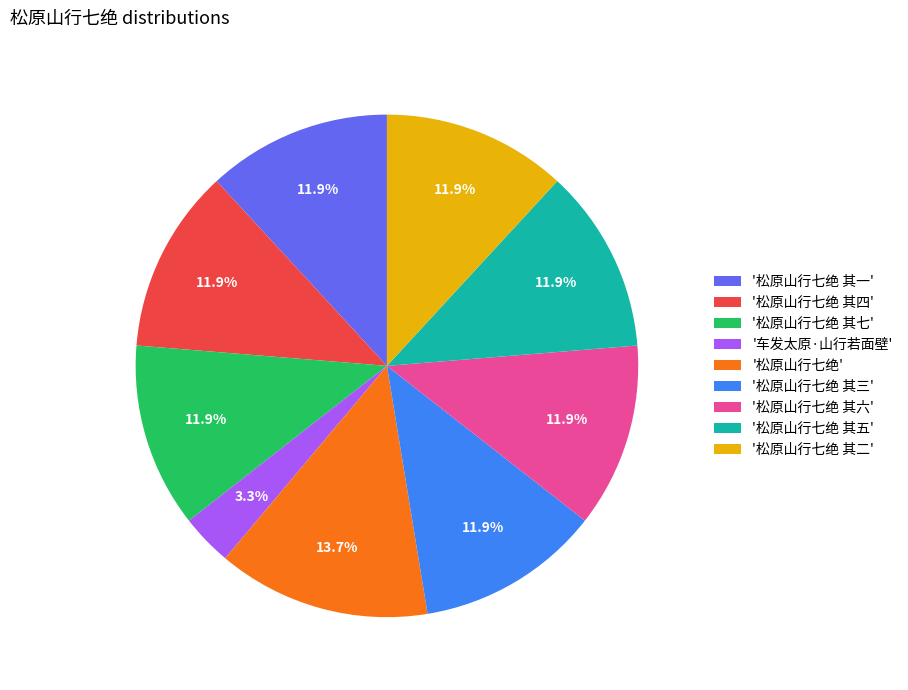

To the nearest percent, what is the difference between the largest and smallest slice percentages?

10%